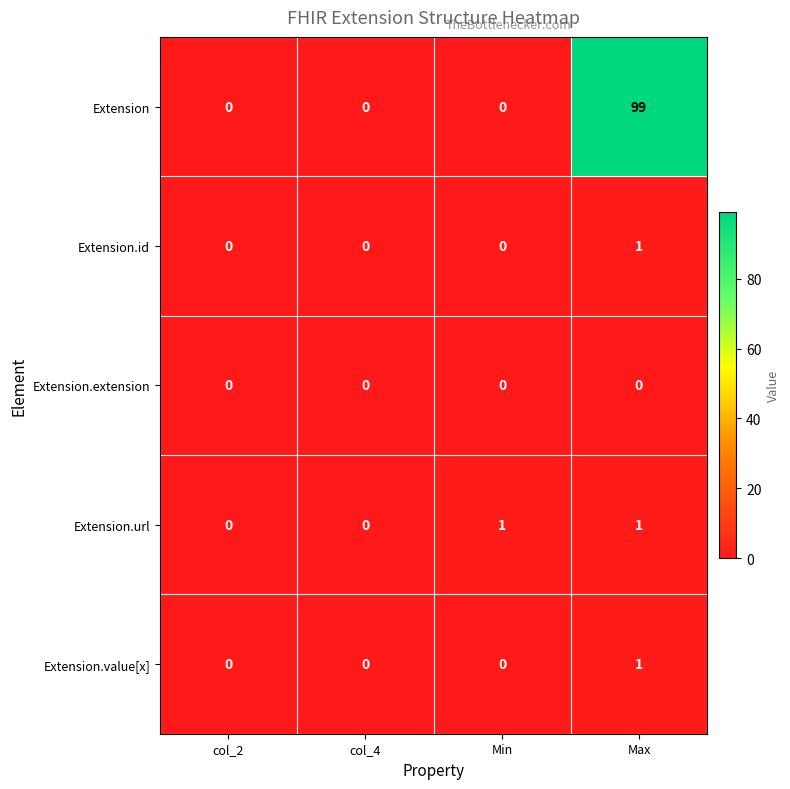

Which category has the highest value in the Extension.value[x] series?

Max